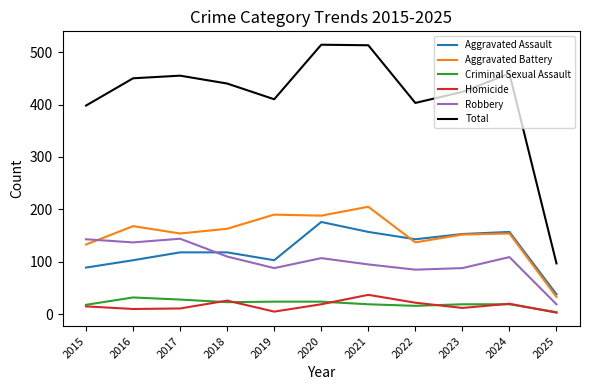

Is the value of Total at 2022 greater than the value of Homicide at 2021?

Yes